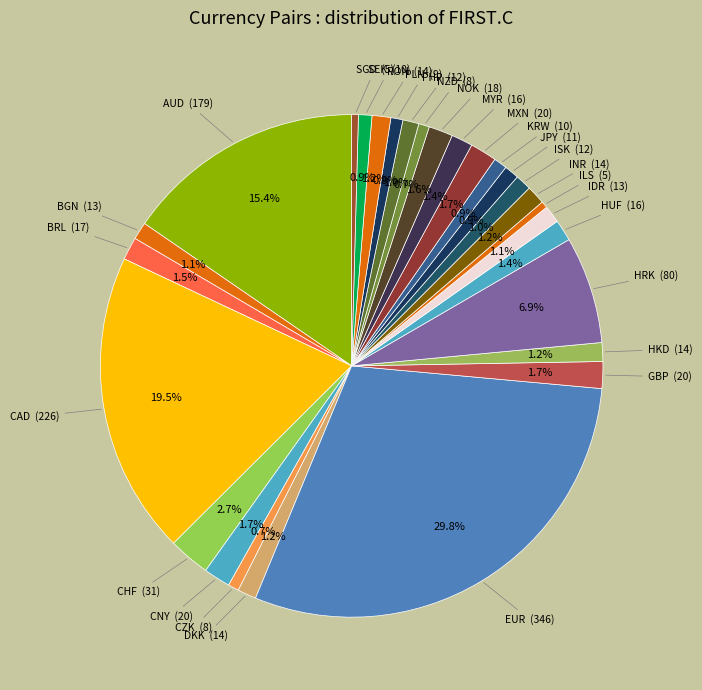

Which category has the biggest portion of the pie?

EUR